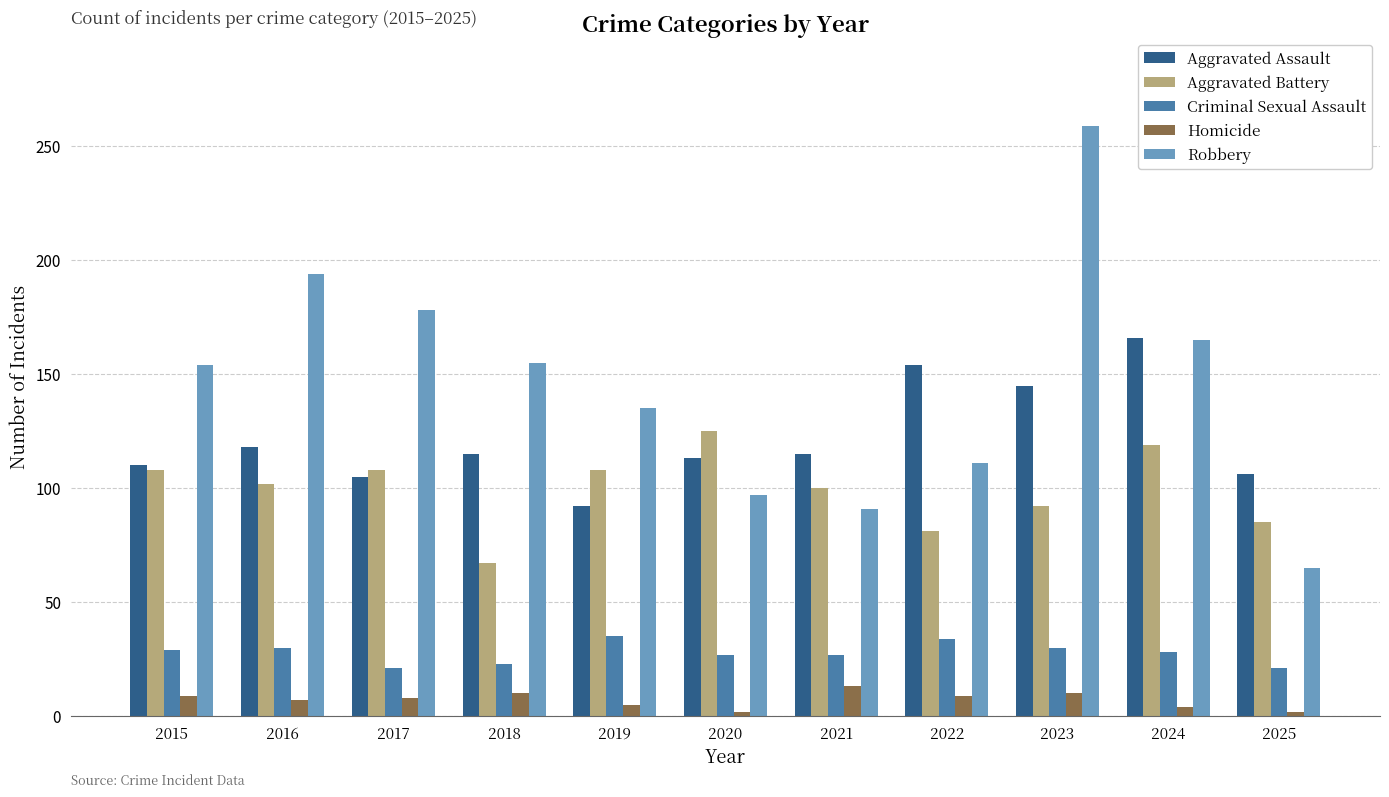

What is the value of the Aggravated Battery bar at the 3rd from the left?

108